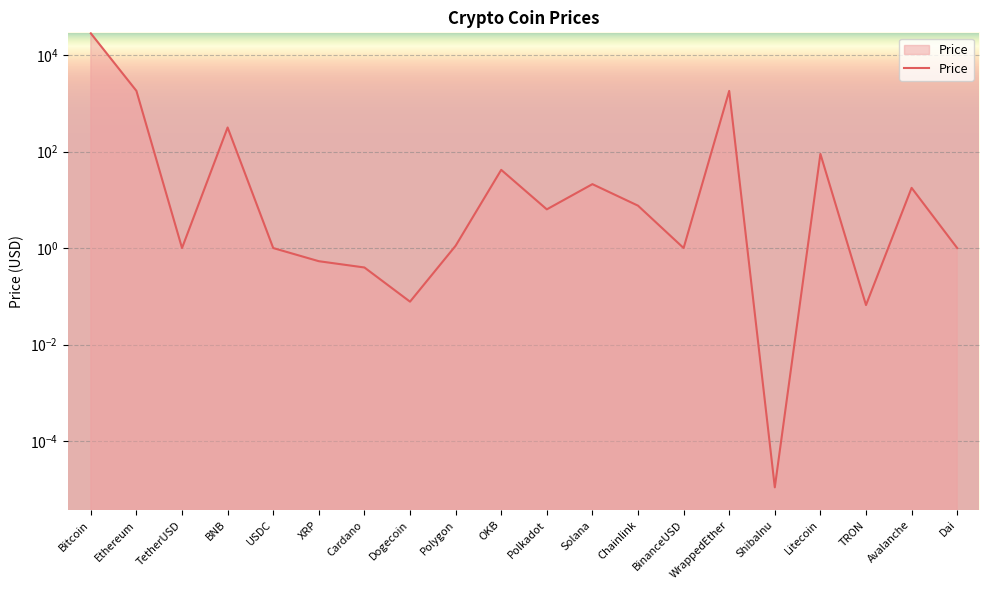

What is the average value?

1632.6